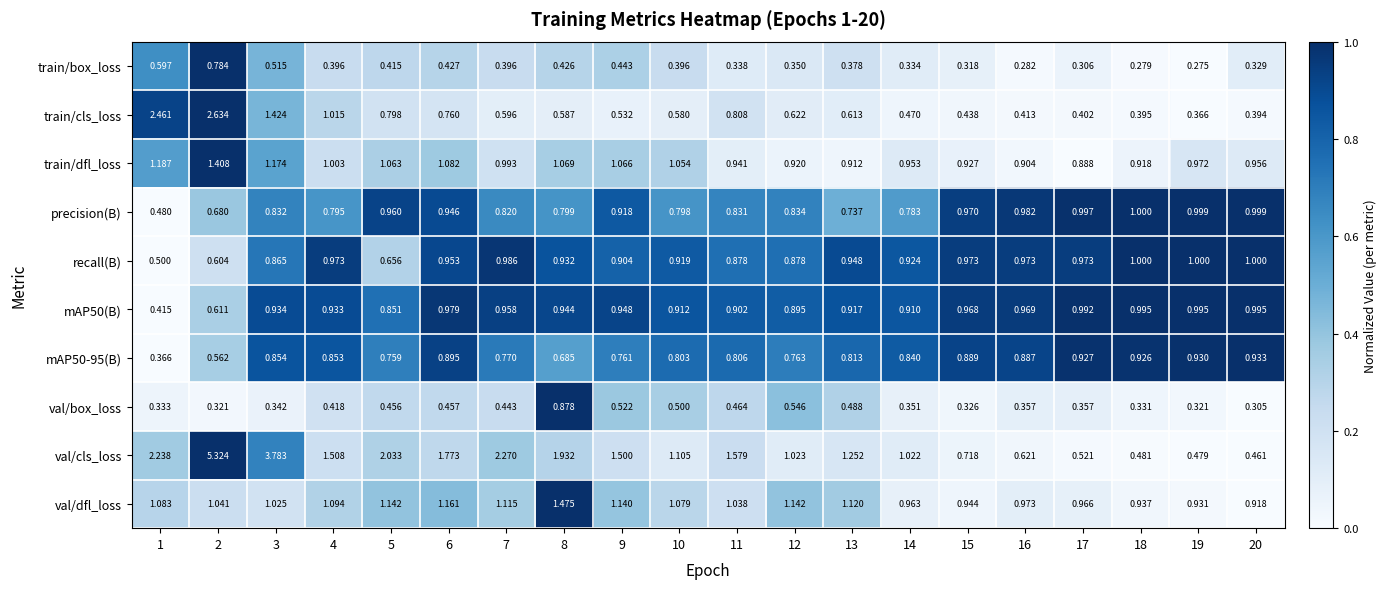

Count the number of categories in the chart.

20